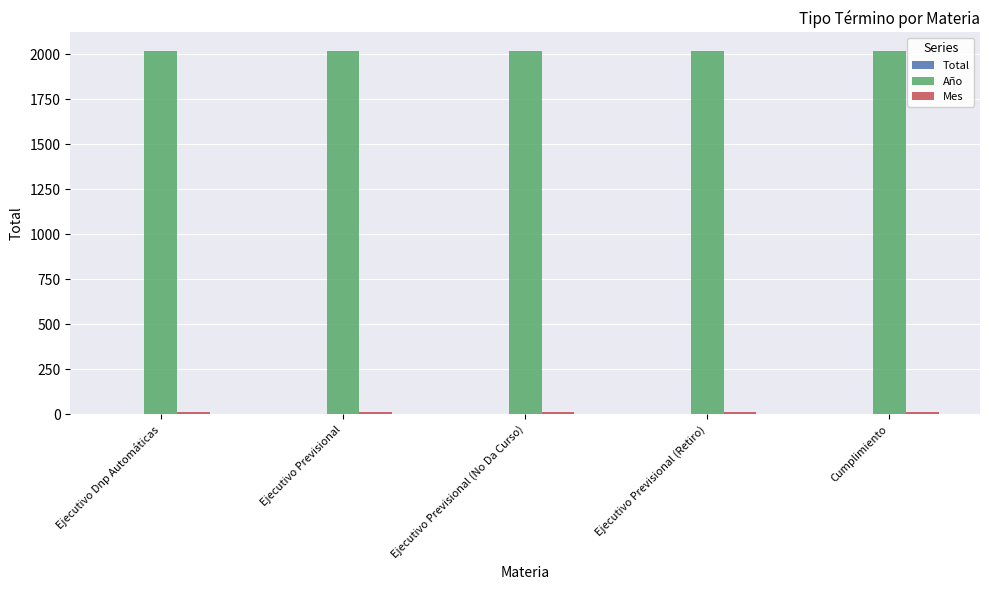

Which series has the largest total across all categories?

Año